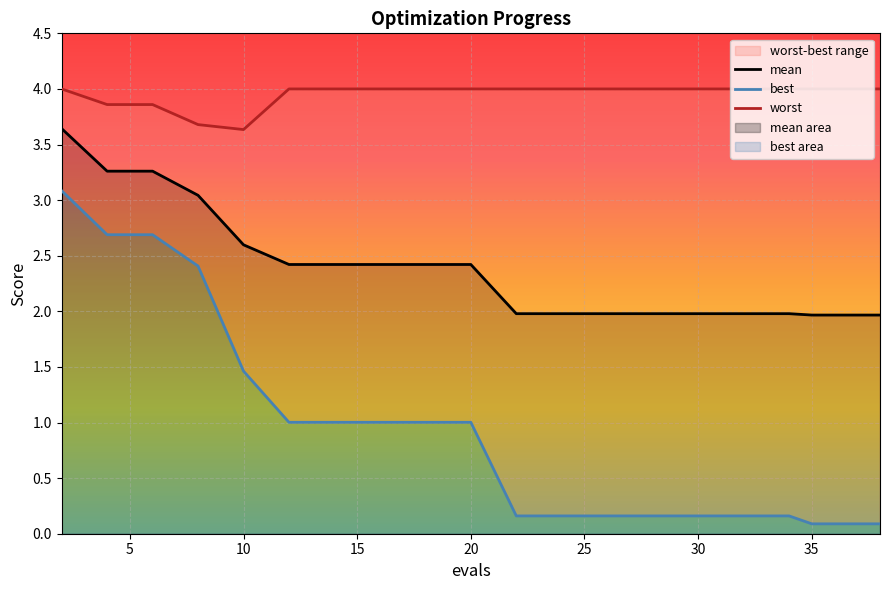

What is the average value of the worst series?

4.0